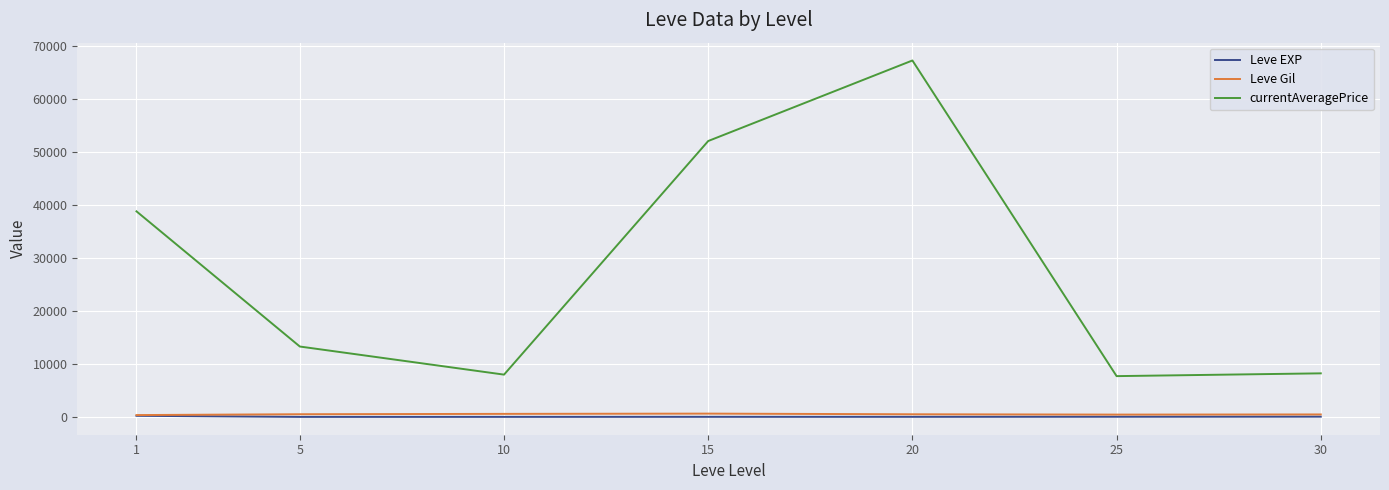

How many lines are shown in the chart?

3